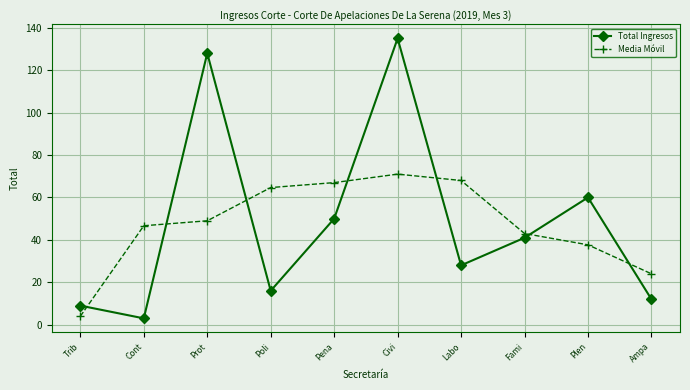

Is the value of Total Ingresos at Fami greater than the value of Media Móvil at Poli?

No